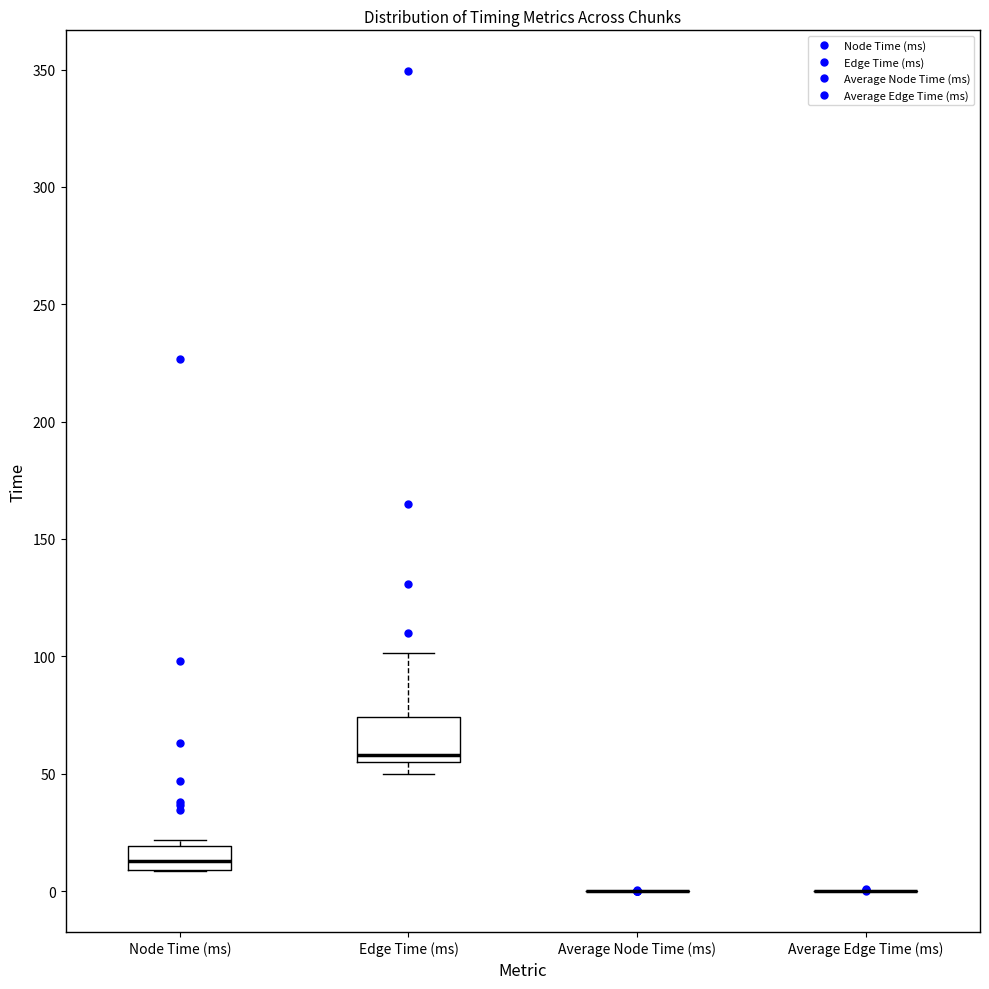

Reading left to right, read every box against the y-axis: the position of its median line, the range the box covers, and the ends of its whiskers. The values are not printed on the chart, so give them approximately, as read against the axis.

Node Time (ms): median 15, box 10 to 20, whiskers 10 to 20 (just above the box's upper edge)
Edge Time (ms): median 60, box 55 to 75, whiskers 50 to 100
Average Node Time (ms): box collapsed to a line at 0, whiskers 0 to 0
Average Edge Time (ms): box collapsed to a line at 0, whiskers 0 to 0